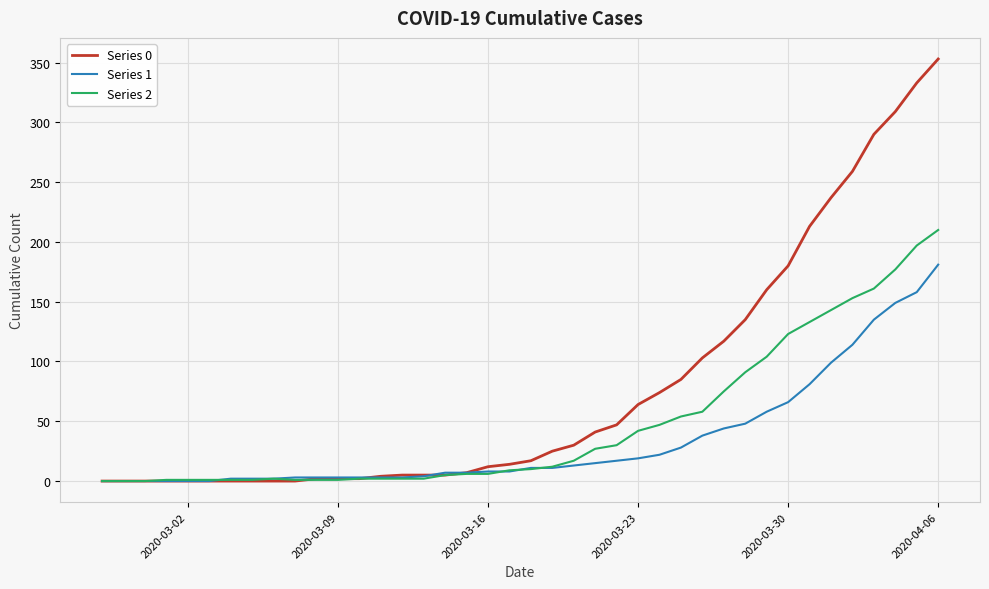

What is the maximum value shown in the chart?

353